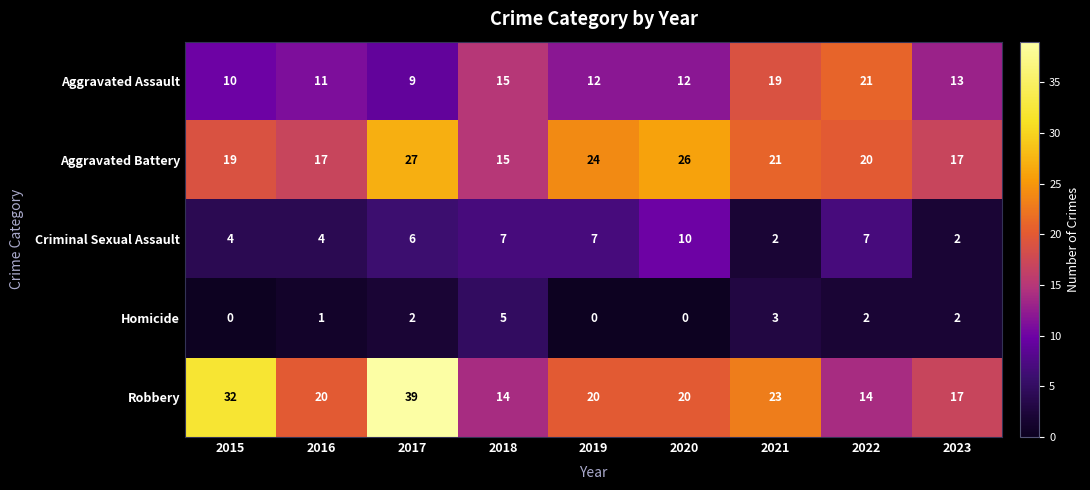

Where is Criminal Sexual Assault nearest to the value 6?

2017